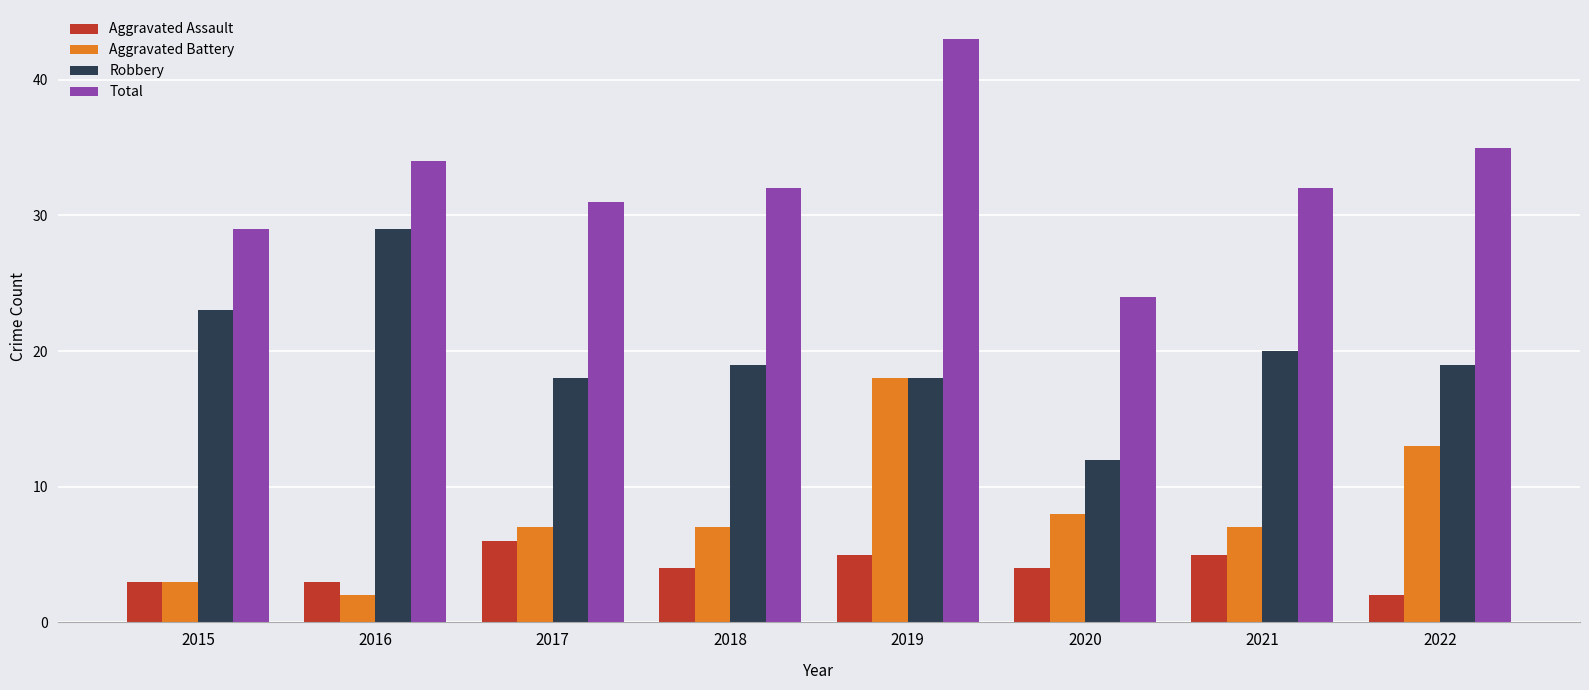

Are the bars horizontal?

No